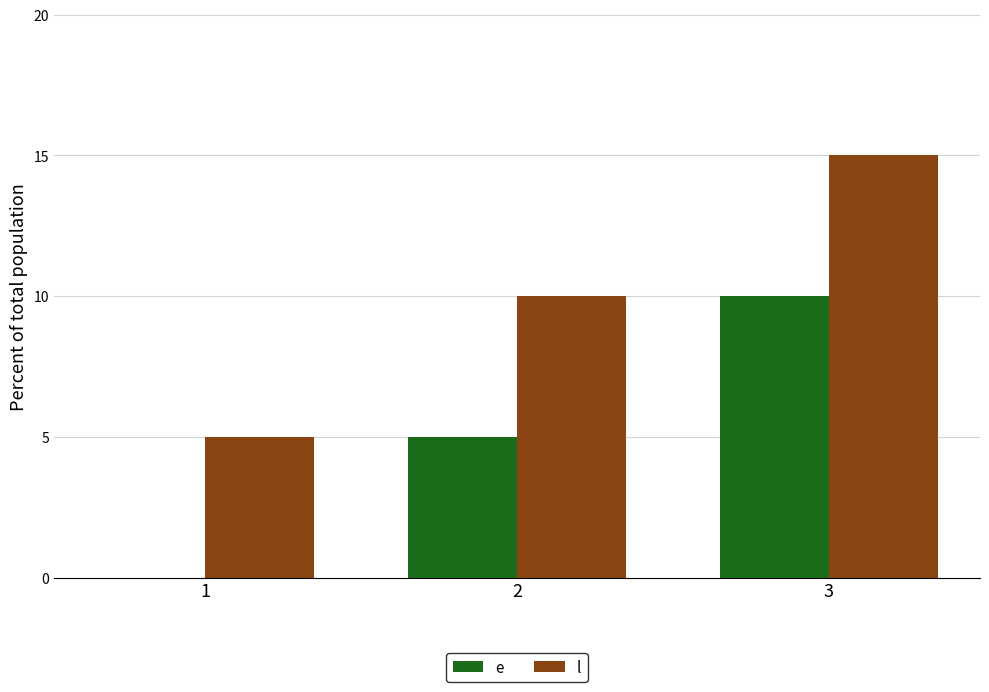

What is the greatest value displayed?

15